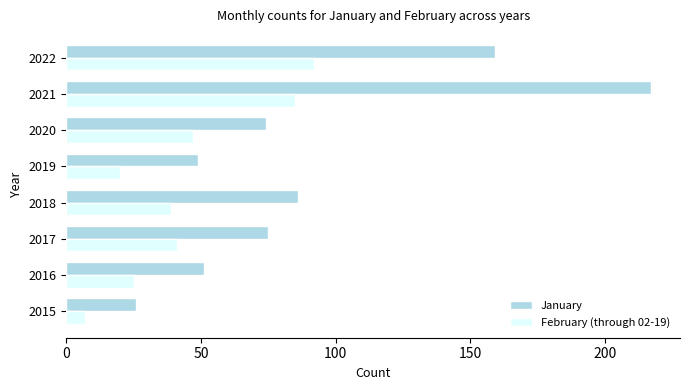

How many data points in February (through 02-19) are less than 41?

4